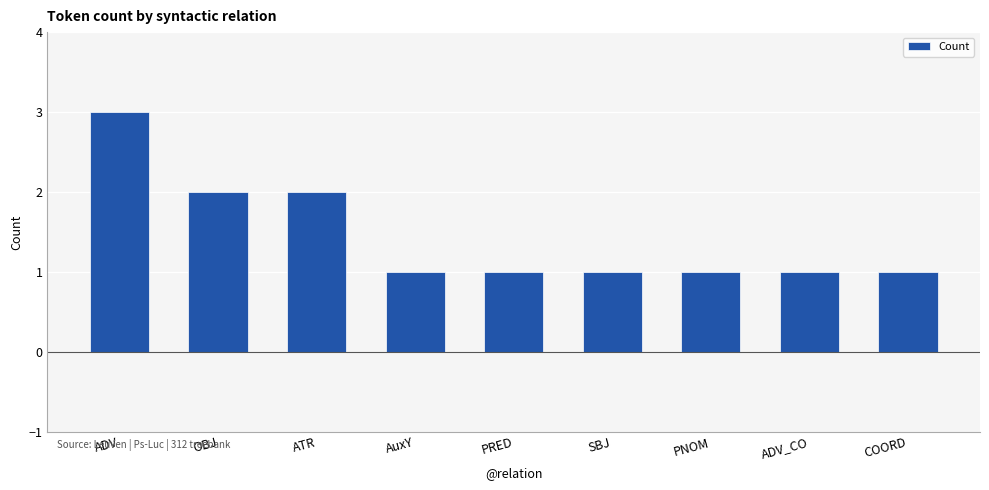

The chart shows a value of 1 at ADV_CO. True or false?

True